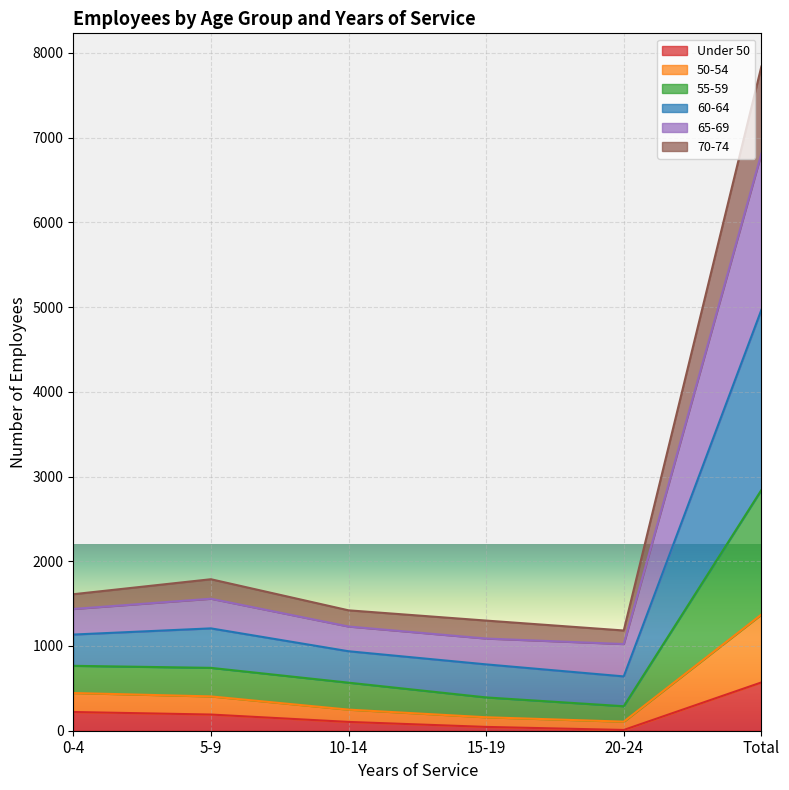

At which category is the sum across all series the highest?

Total